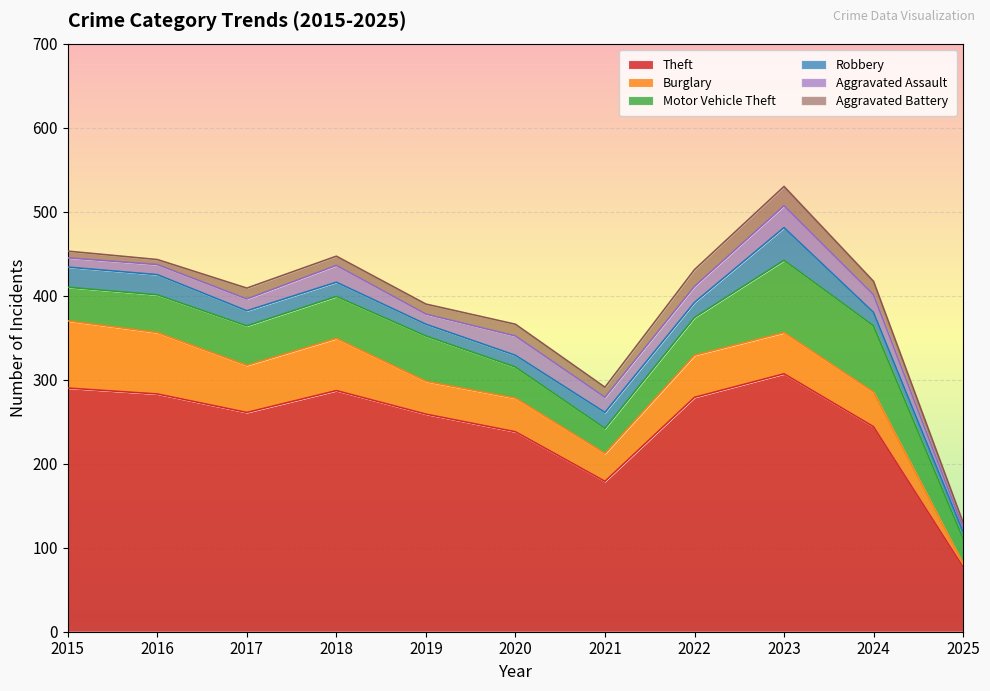

Is the value of Aggravated Battery at 2018 greater than the value of Motor Vehicle Theft at 2017?

No